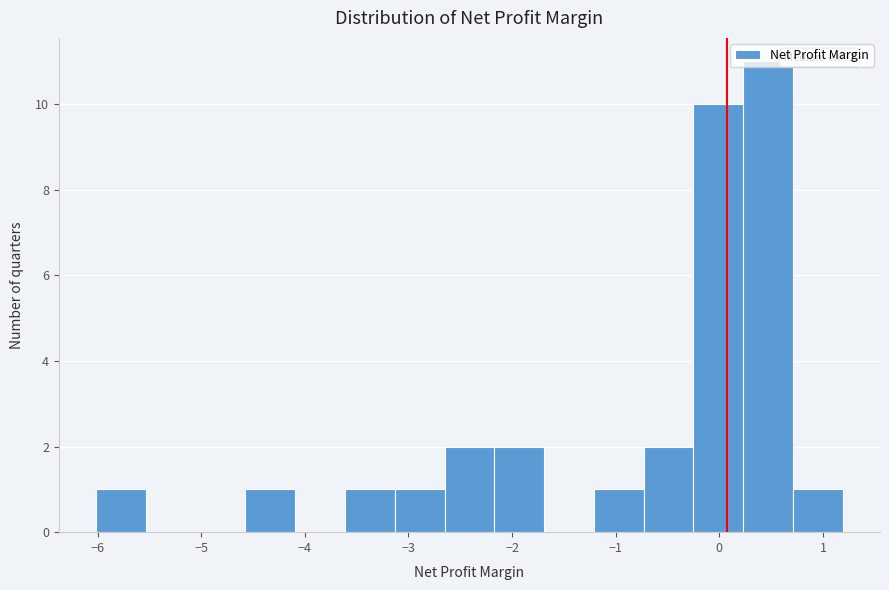

Which range on the x-axis has the tallest bar?

0.2 to 0.7